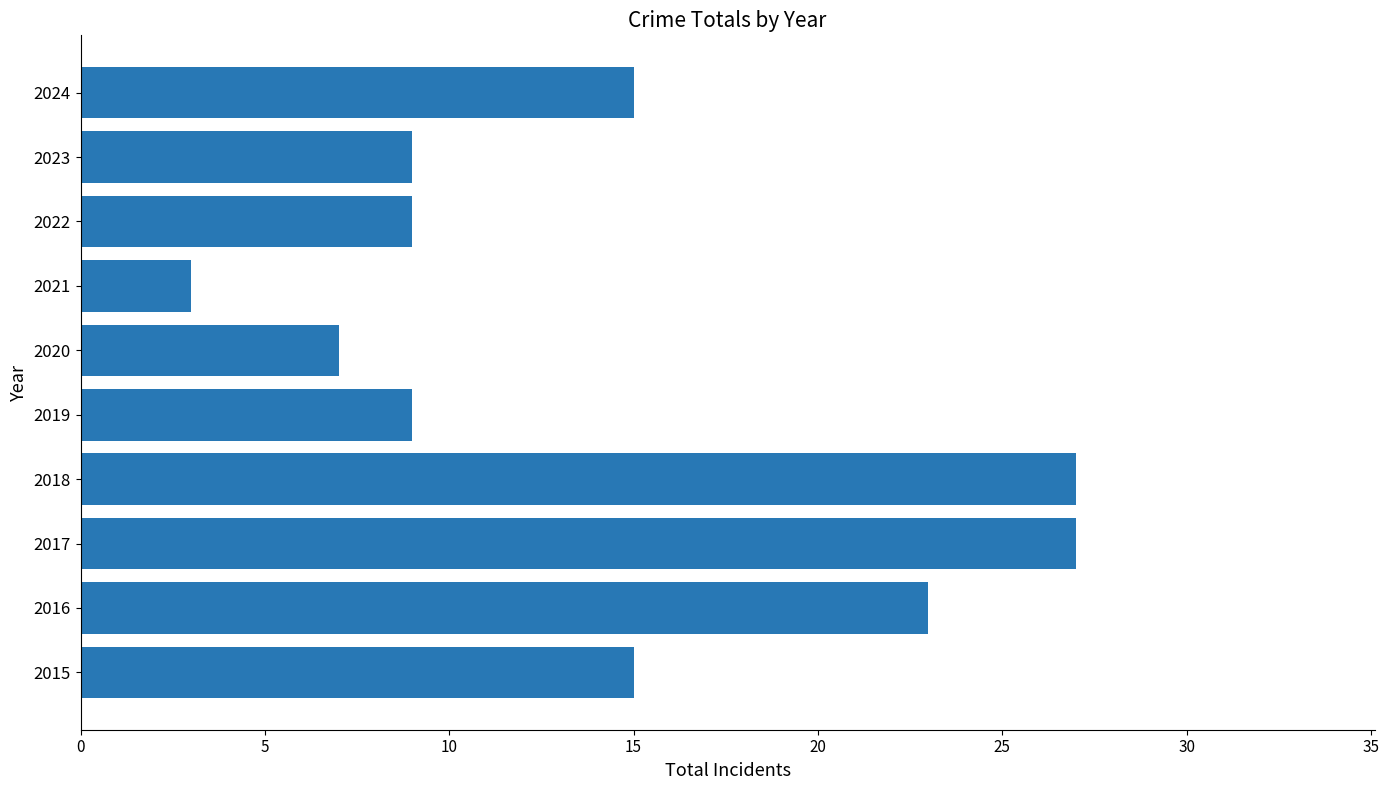

What is the ratio of the value at 2021 to the value at 2023?

0.3